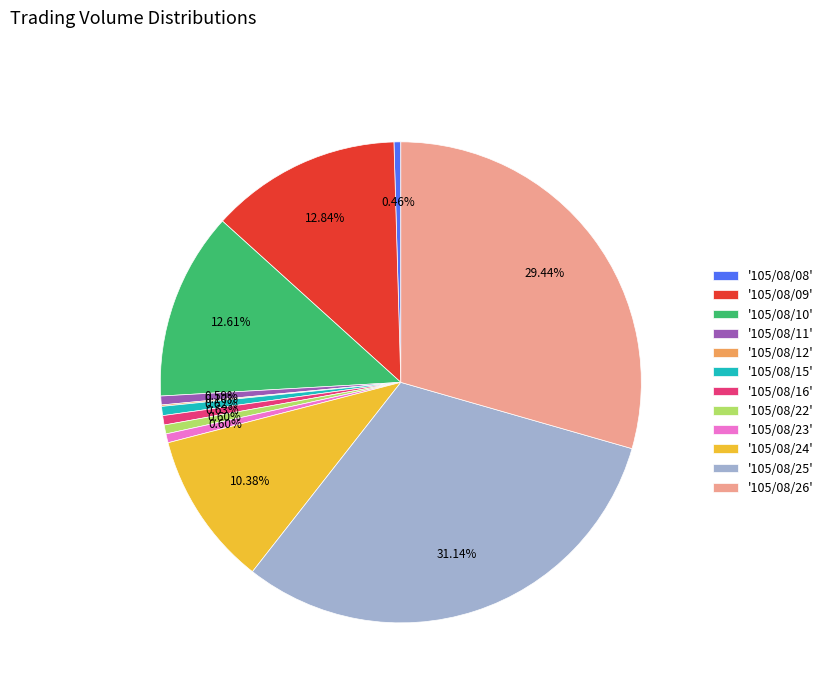

Does any single category account for the majority?

No